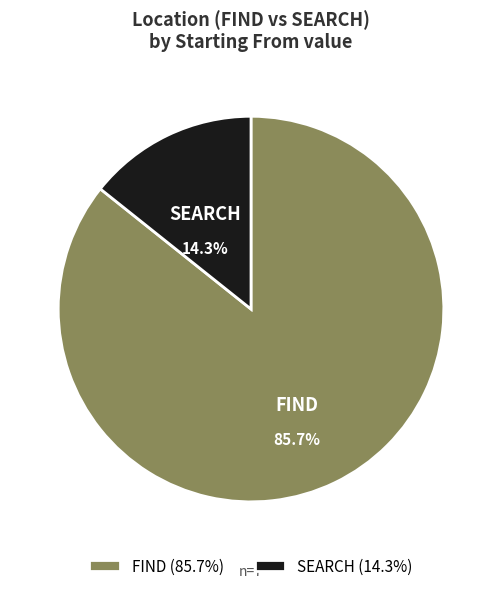

Approximately how many times larger is the value at SEARCH compared to FIND?

0.2